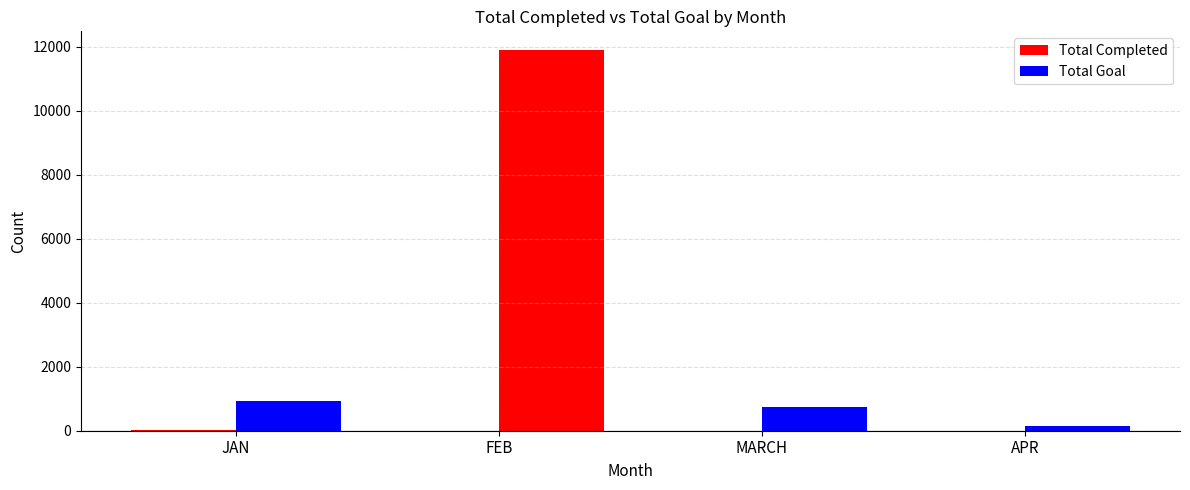

What is the total value across all series at FEB?

11888